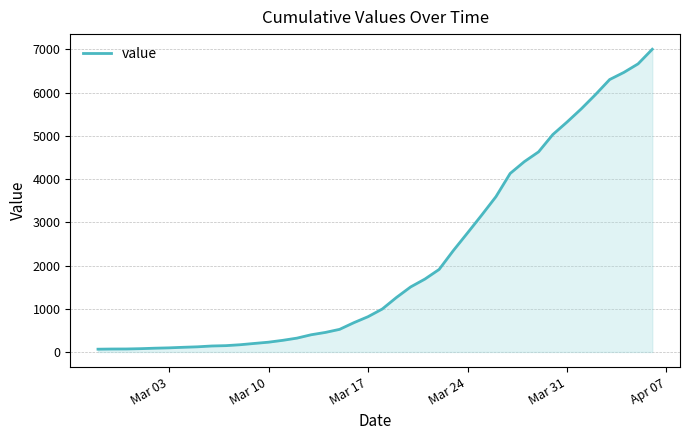

What is the greatest value displayed?

7004